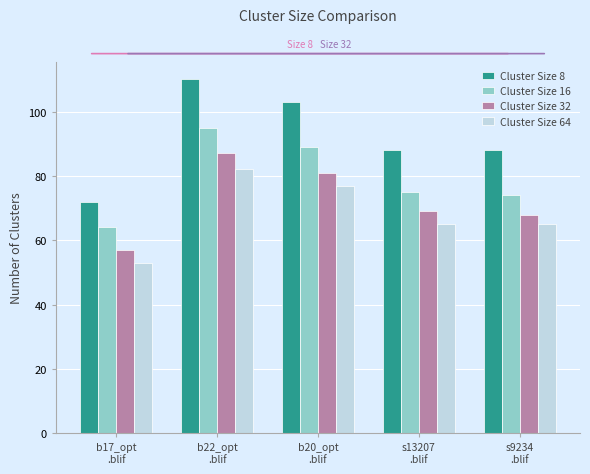

Rank the series by their average value, from lowest to highest.

Cluster Size 64, Cluster Size 32, Cluster Size 16, Cluster Size 8